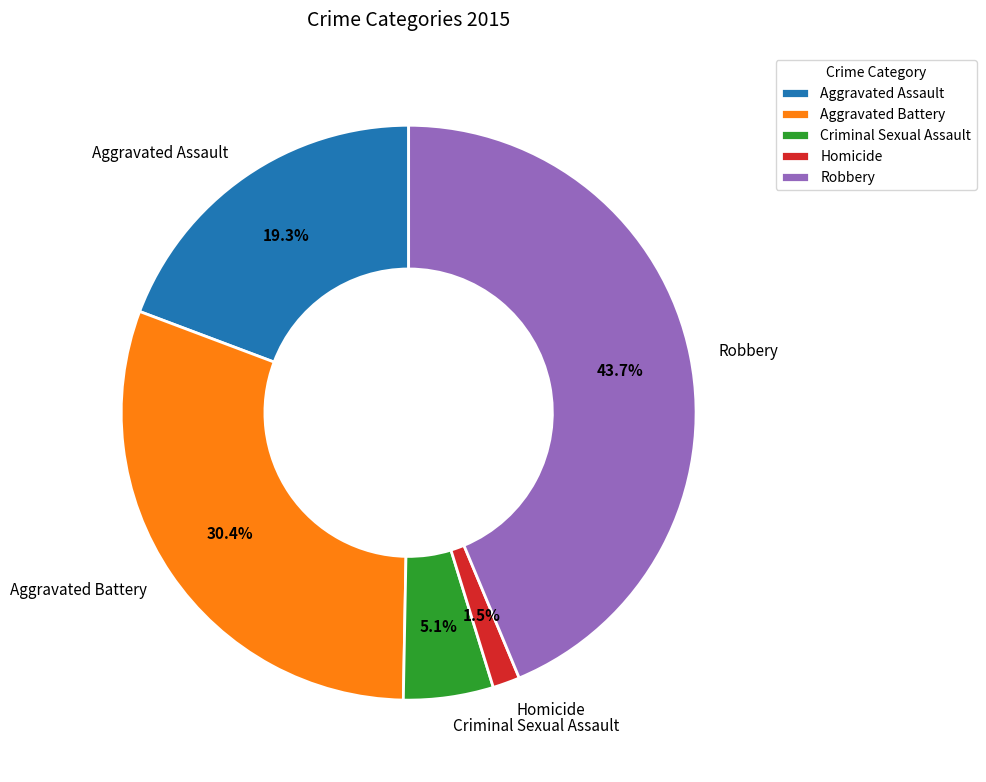

What percentage is the Robbery slice, to the nearest percent?

44%